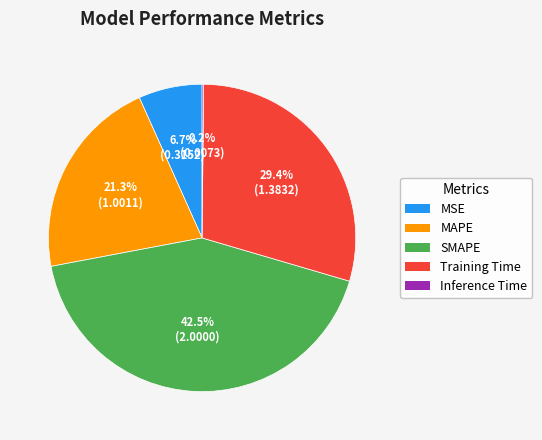

Is there any slice that represents more than half of the pie?

No